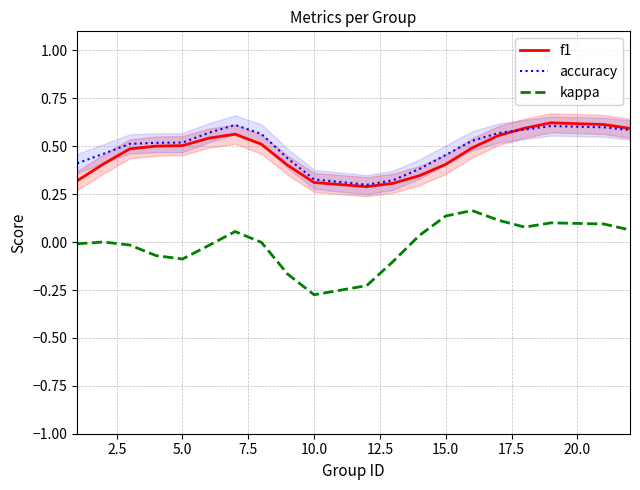

True or false: kappa and f1 intersect in this chart.

False